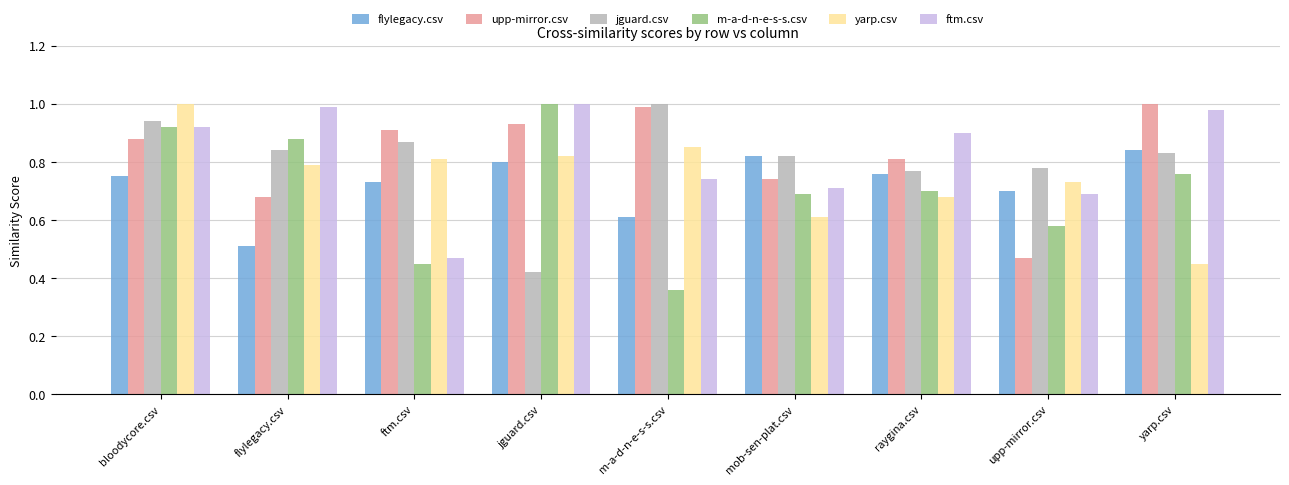

At which label is m-a-d-n-e-s-s.csv closest to 0?

m-a-d-n-e-s-s.csv